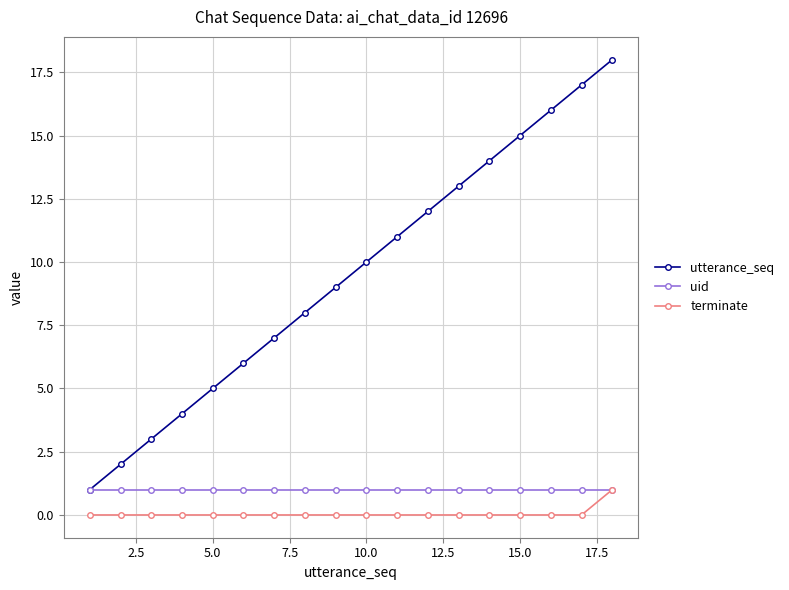

What is the value of the uid point at the 8th from the left?

1.0